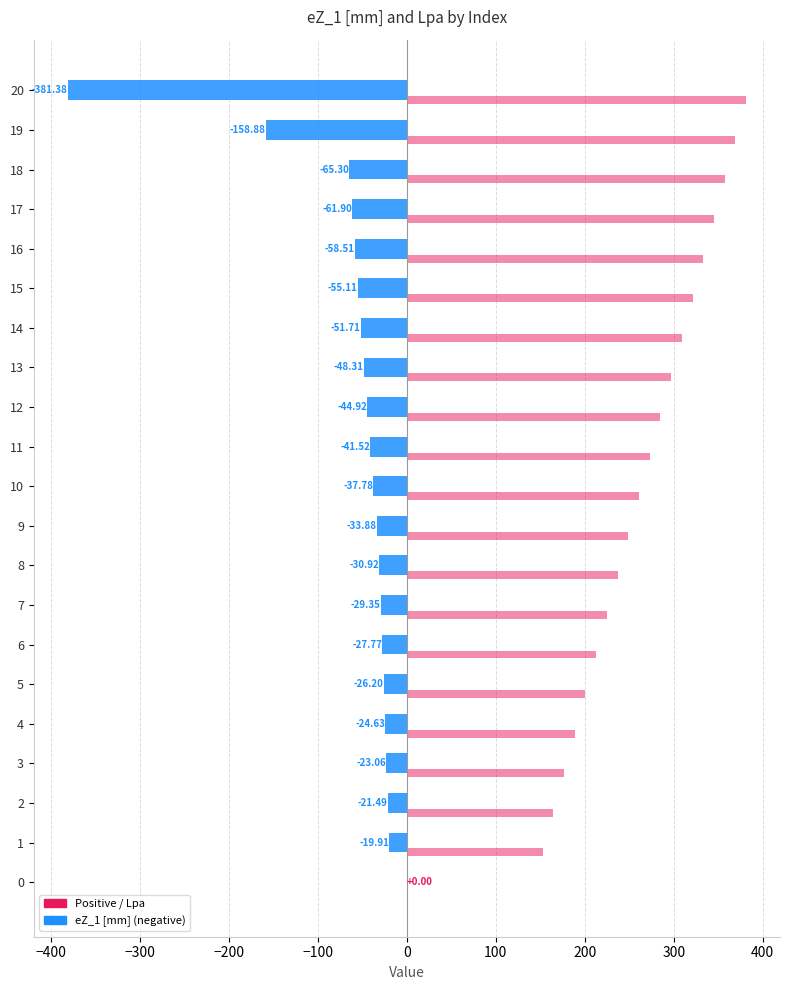

How many categories are shown in the chart?

21